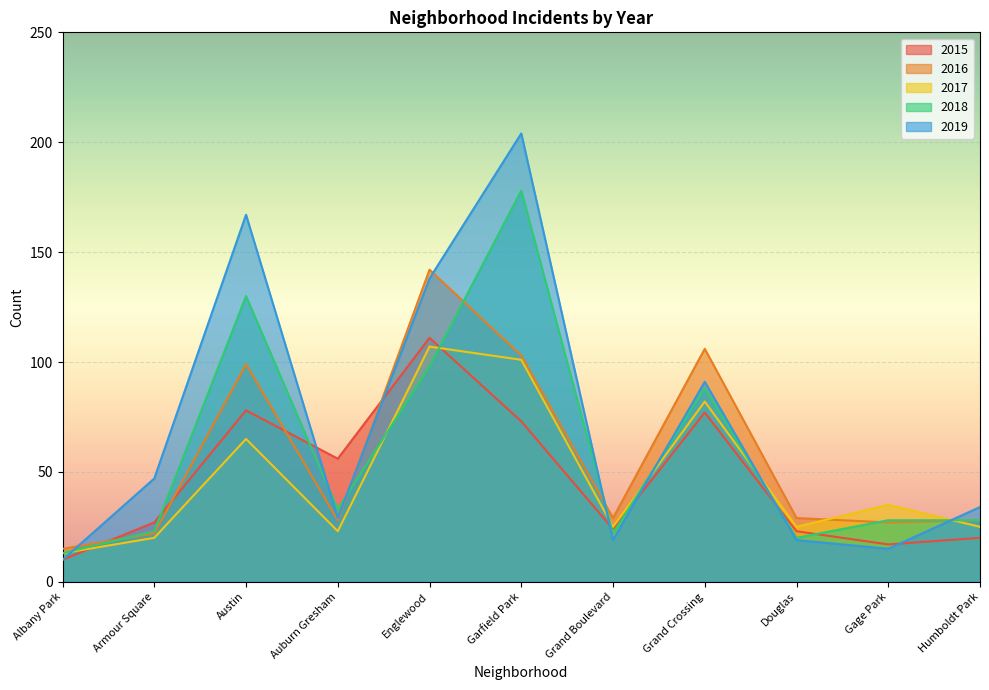

What is the label of the 6th point from the left?

Garfield Park